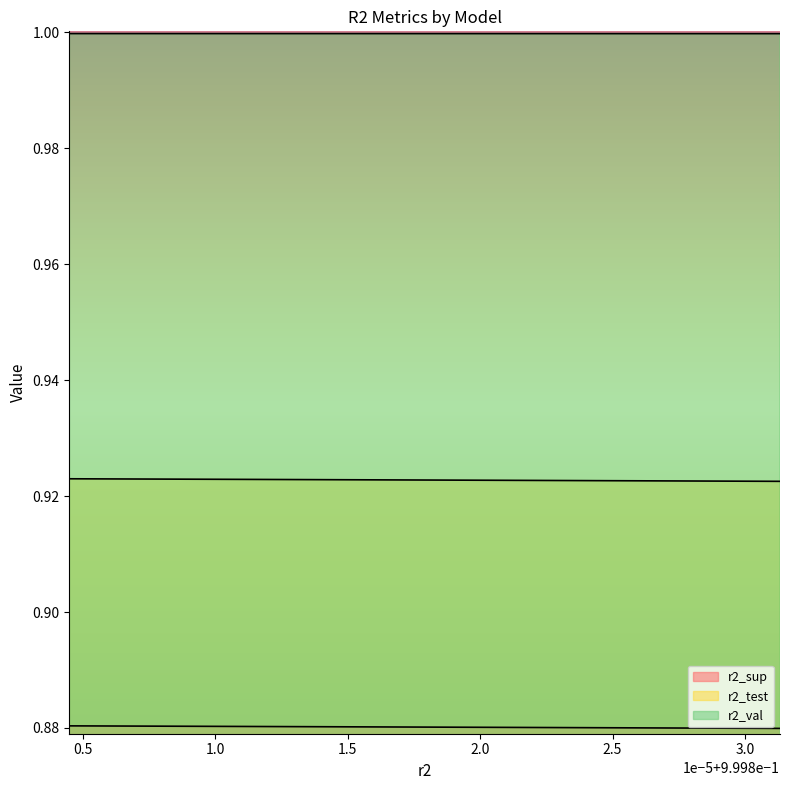

What is the average value of the r2_sup series?

0.9